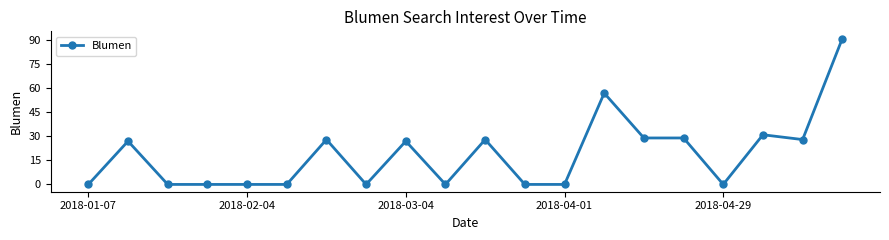

What is the average value?

19